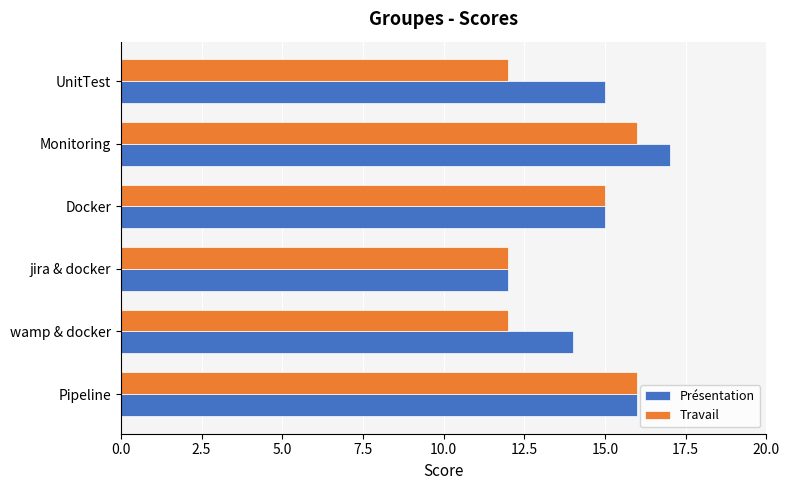

True or false: Présentation has a value of 27 at UnitTest.

False